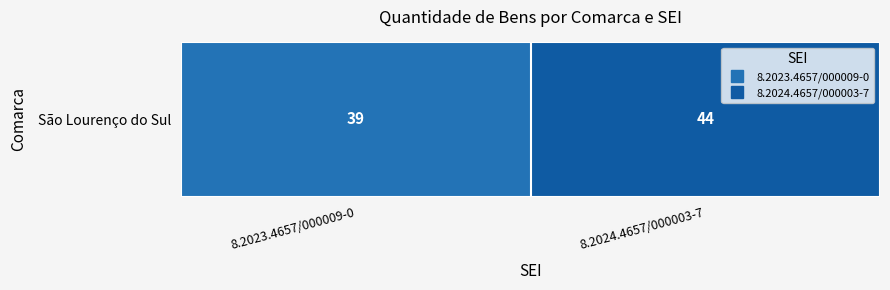

Is it true that the value at 8.2024.4657/000003-7 is 31?

False